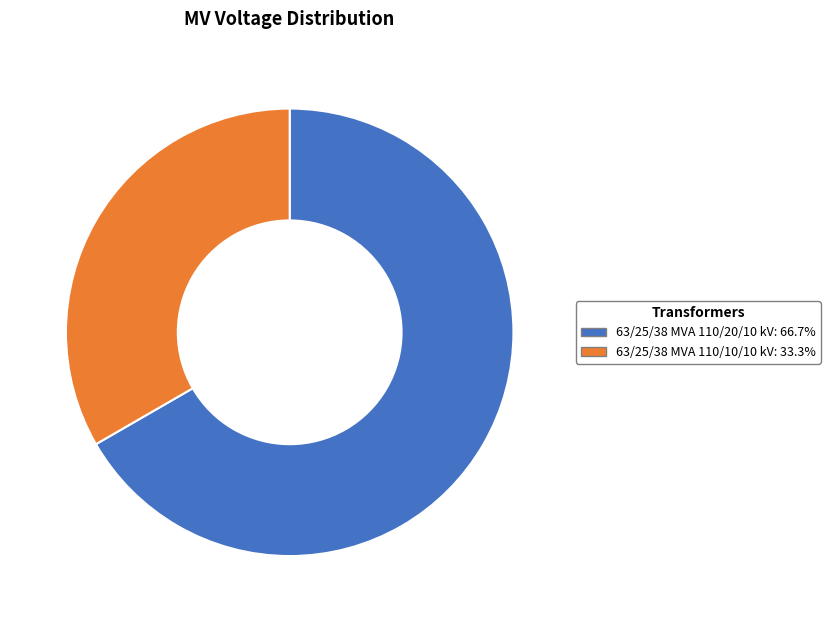

Is the sum of 63/25/38 MVA 110/20/10 kV: 66.7% and 63/25/38 MVA 110/10/10 kV: 33.3% greater than half?

Yes